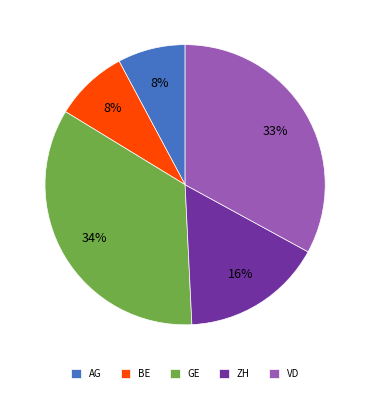

Which category has the biggest portion of the pie?

GE